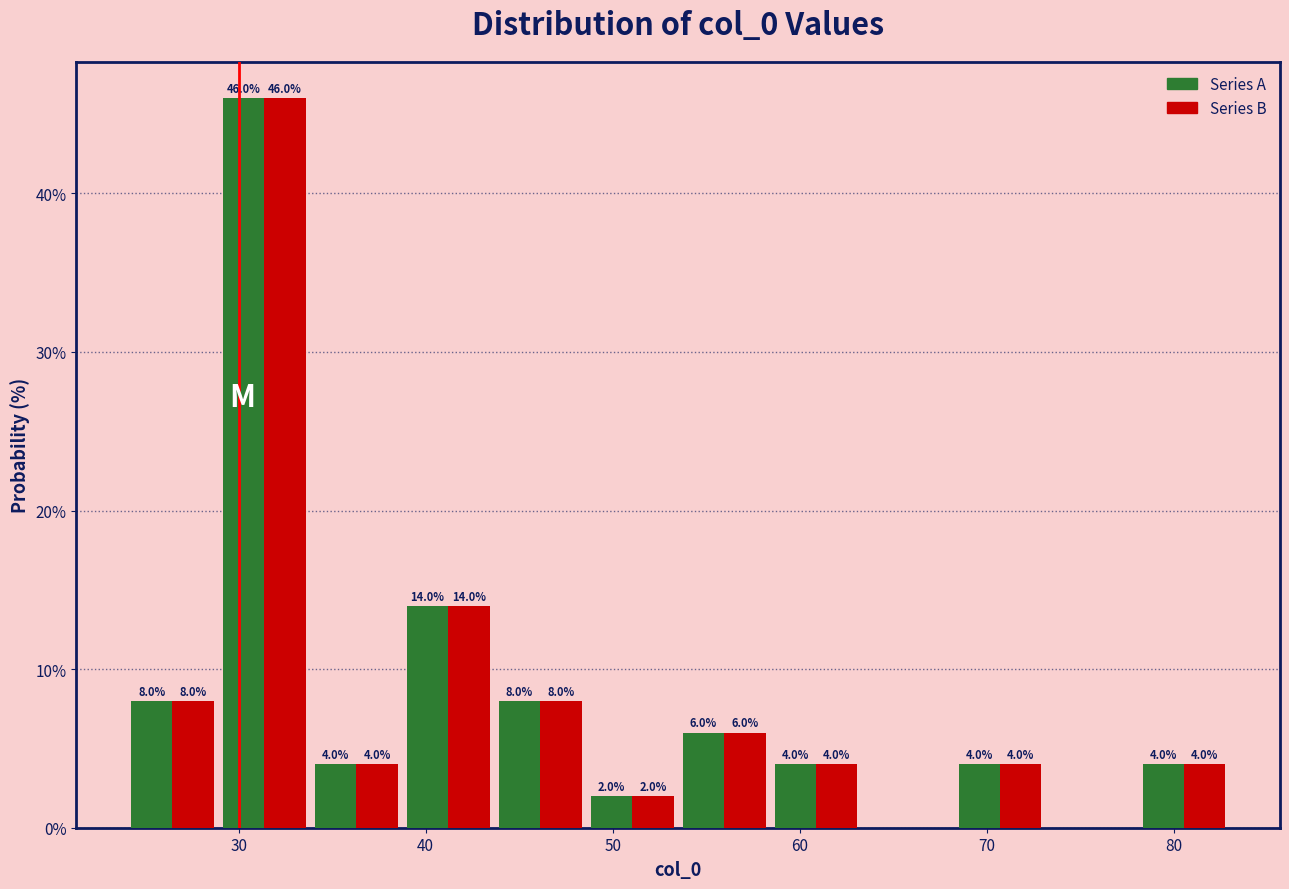

In the Series B series, which range on the x-axis has the tallest bar?

29 to 34